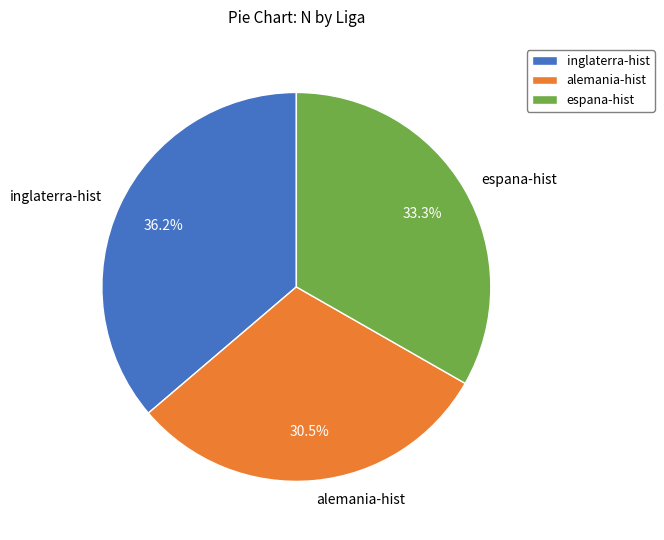

Is it true that inglaterra-hist is 36% of the pie?

True